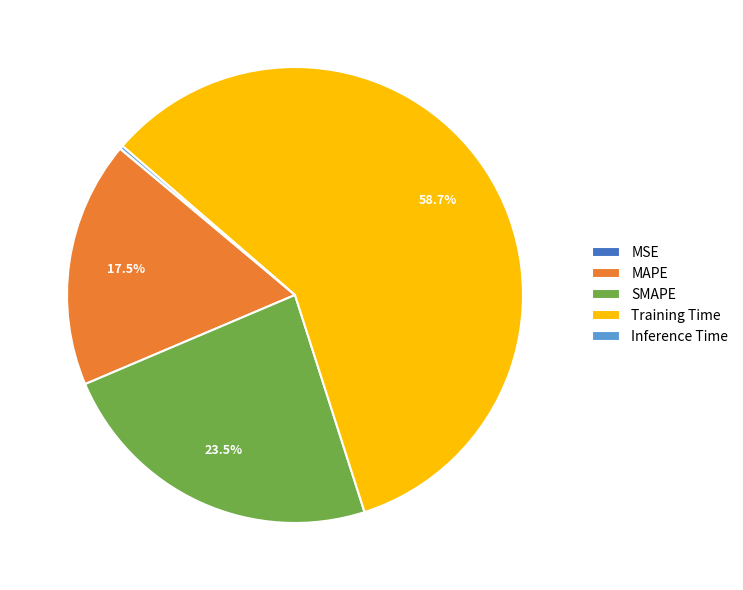

What is the largest slice in the pie chart?

Training Time